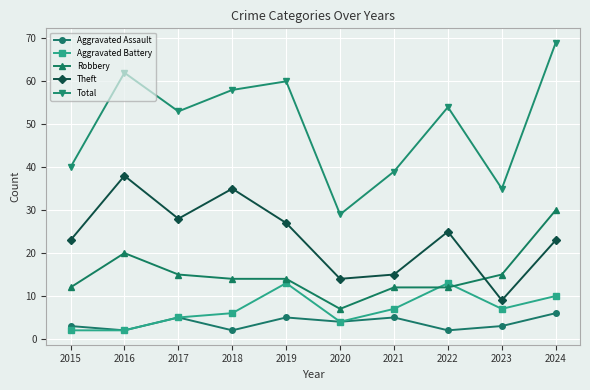

Which series has the largest total across all categories?

Total